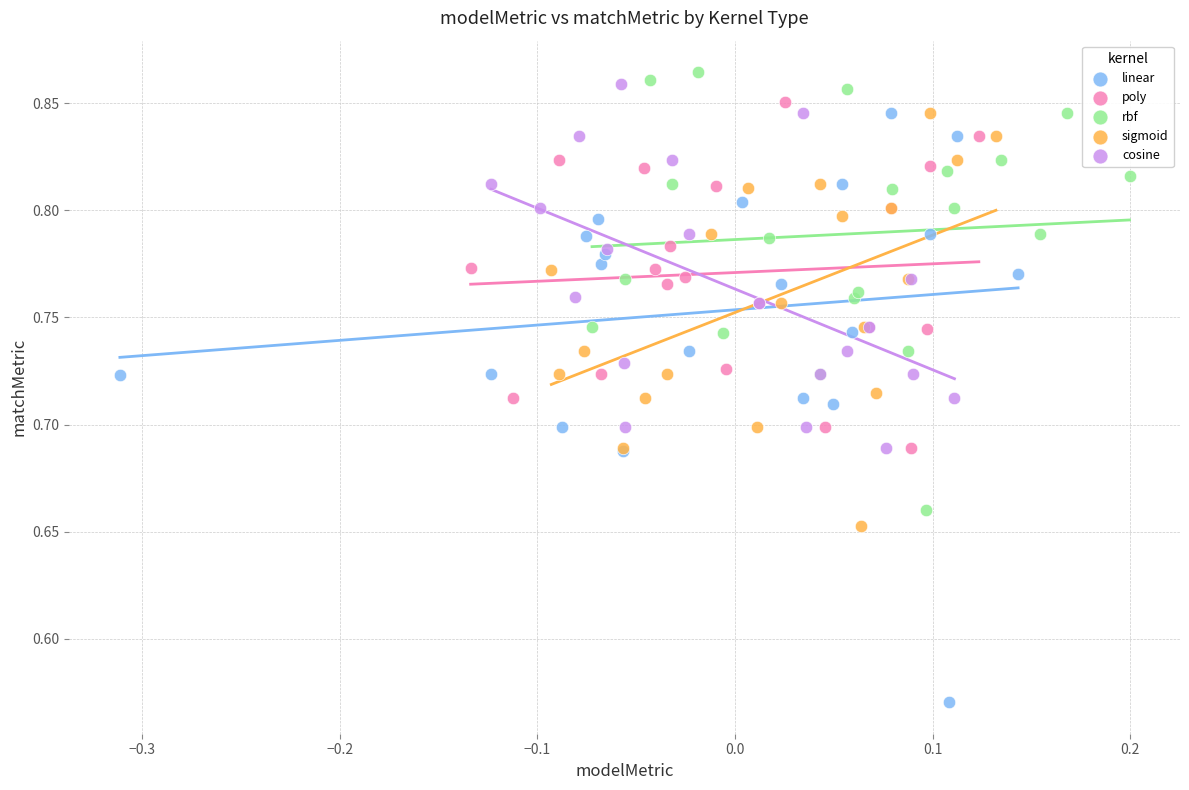

Which series contains the lowest Y value?

linear